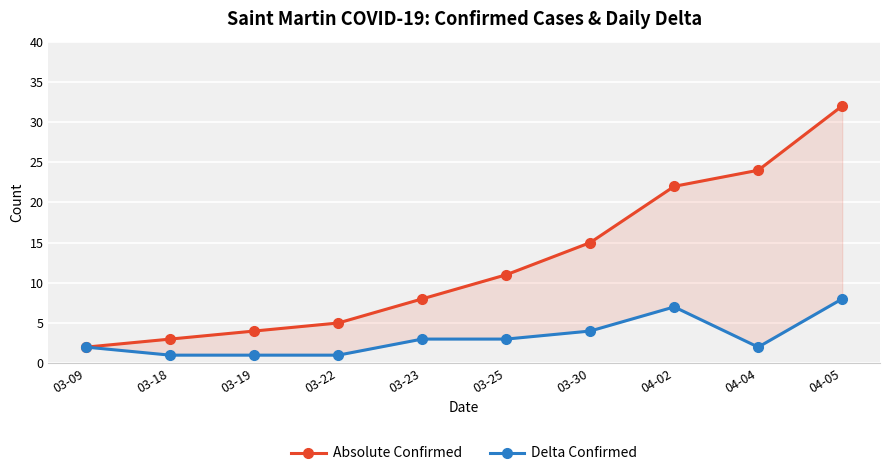

How many values in the Absolute Confirmed series exceed 11?

4